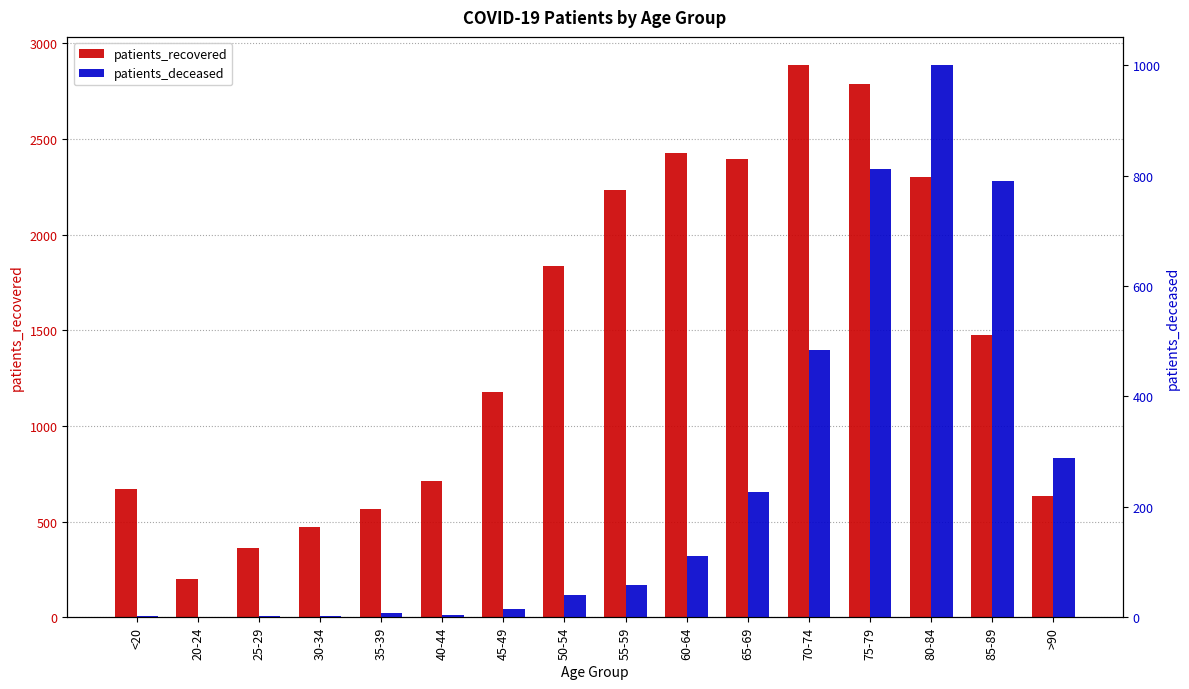

Does the chart contain stacked bars?

No